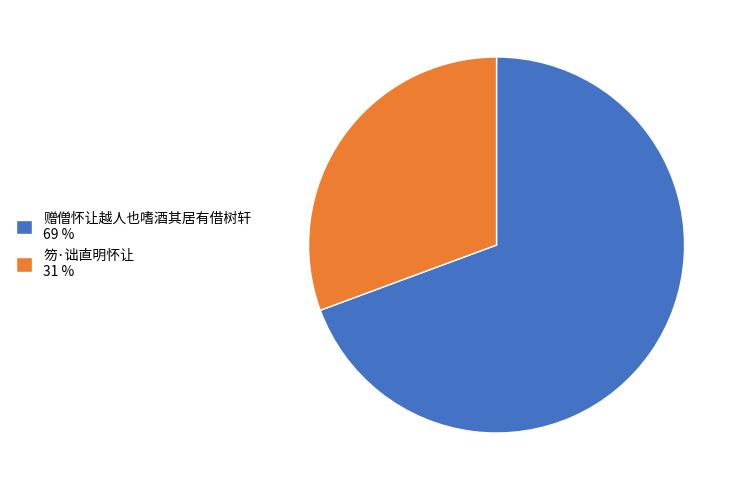

Approximately how many times larger is the value at 赠僧怀让越人也嗜酒其居有借树轩 69 % compared to 笏·诎直明怀让 31 %?

2.3